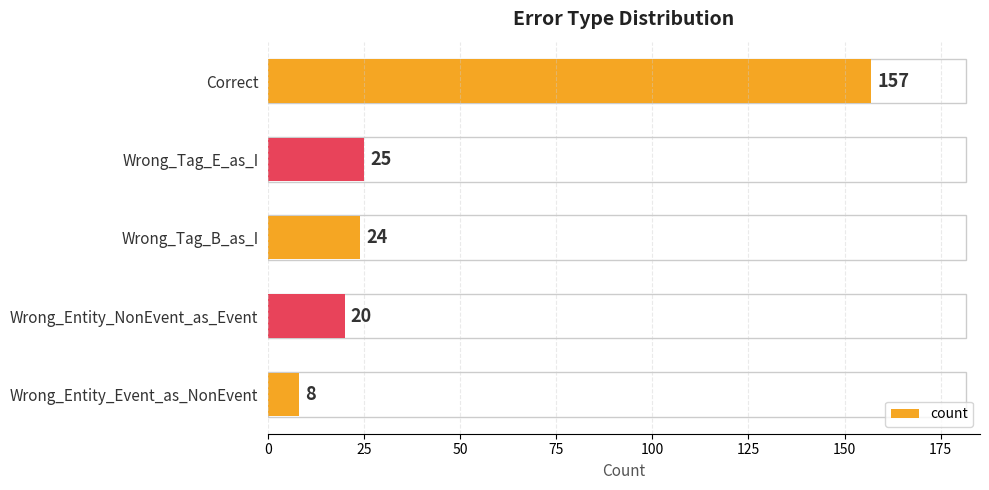

Reading top to bottom, transcribe all the data shown in this chart.

157	25	24	20	8